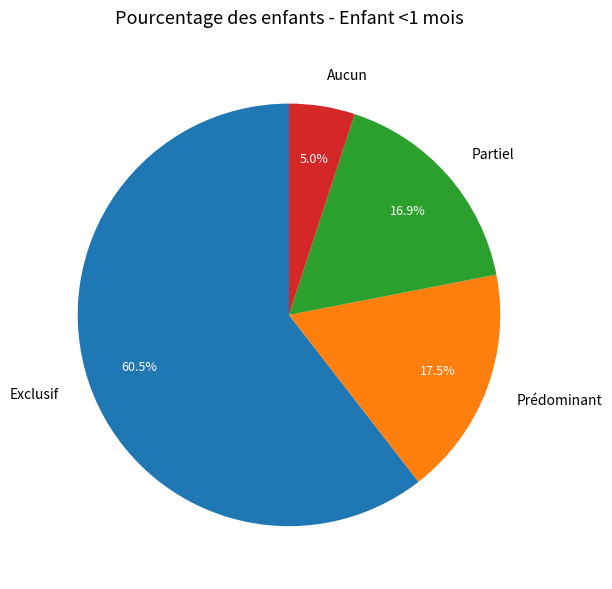

Between Aucun and Prédominant, which is larger?

Prédominant